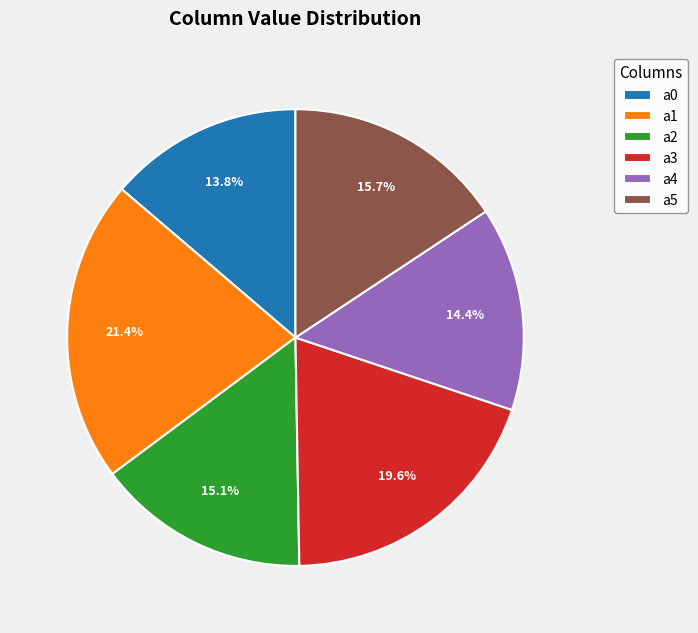

Does a2 account for over 50% of the chart?

No